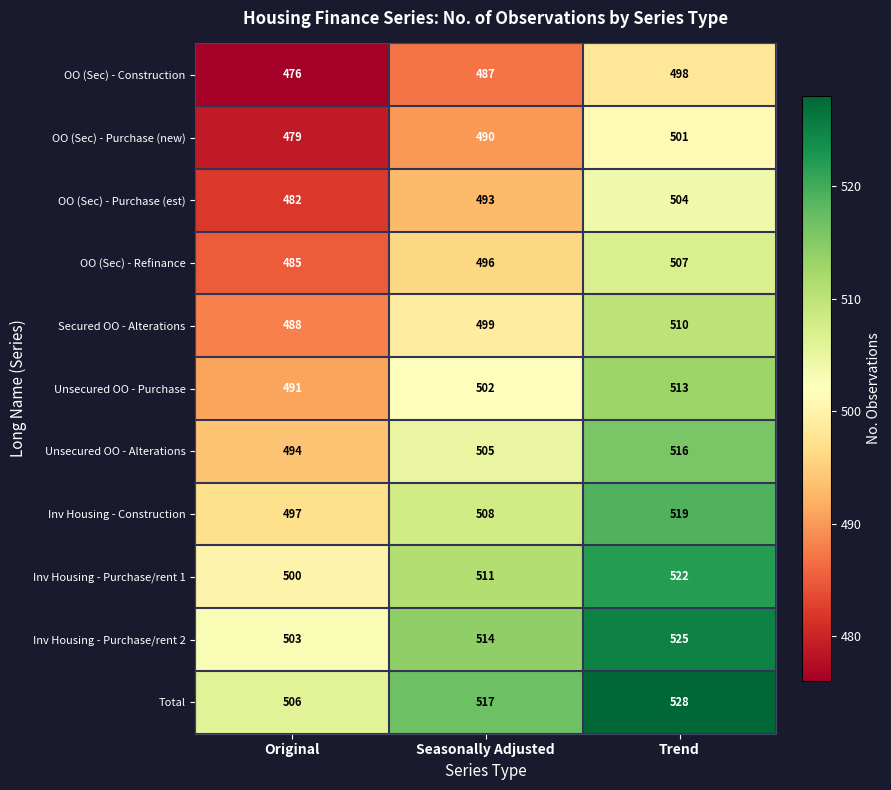

What is the difference between the OO (Sec) - Purchase (est) values at Seasonally Adjusted and Original?

11